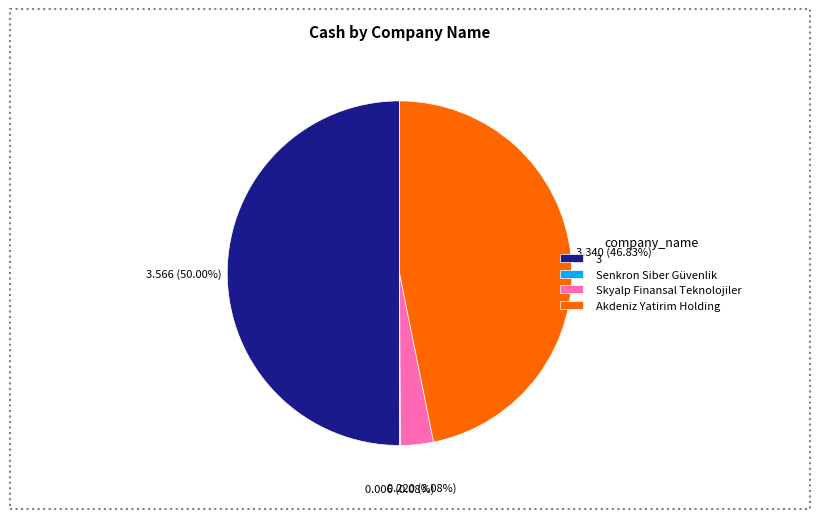

Which slice is the largest?

3